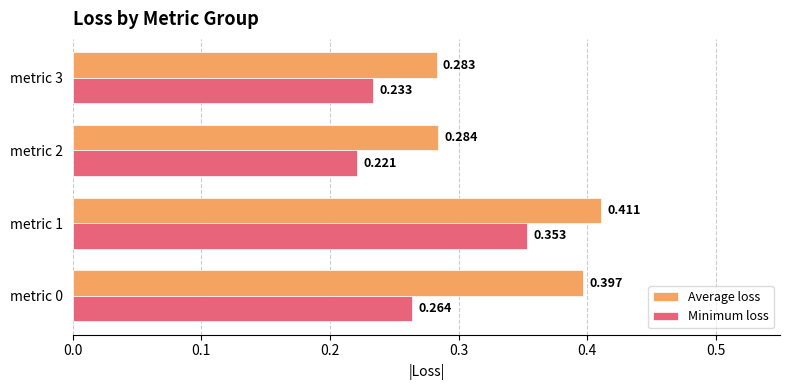

At metric 1, list the series in order from largest to smallest.

Average loss, Minimum loss